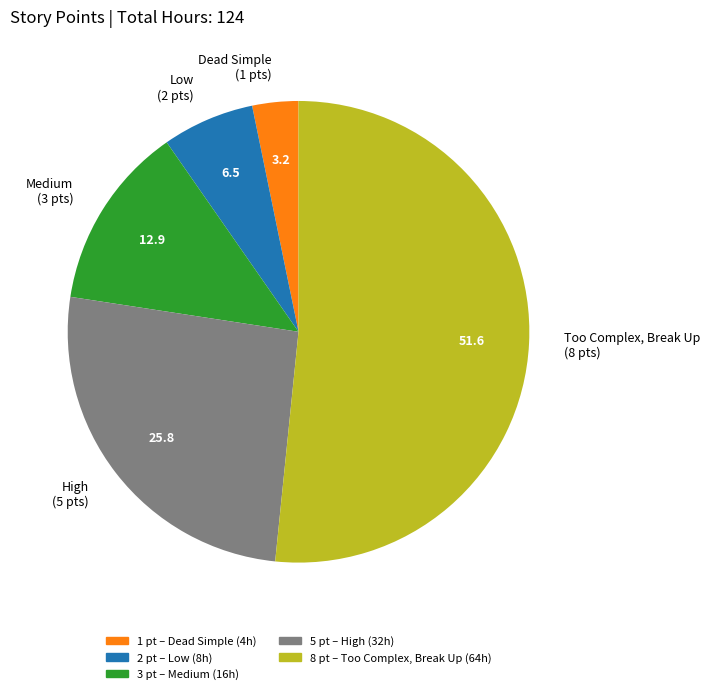

Approximately how many times larger is the value at High (5 pts) compared to Low (2 pts)?

4.0